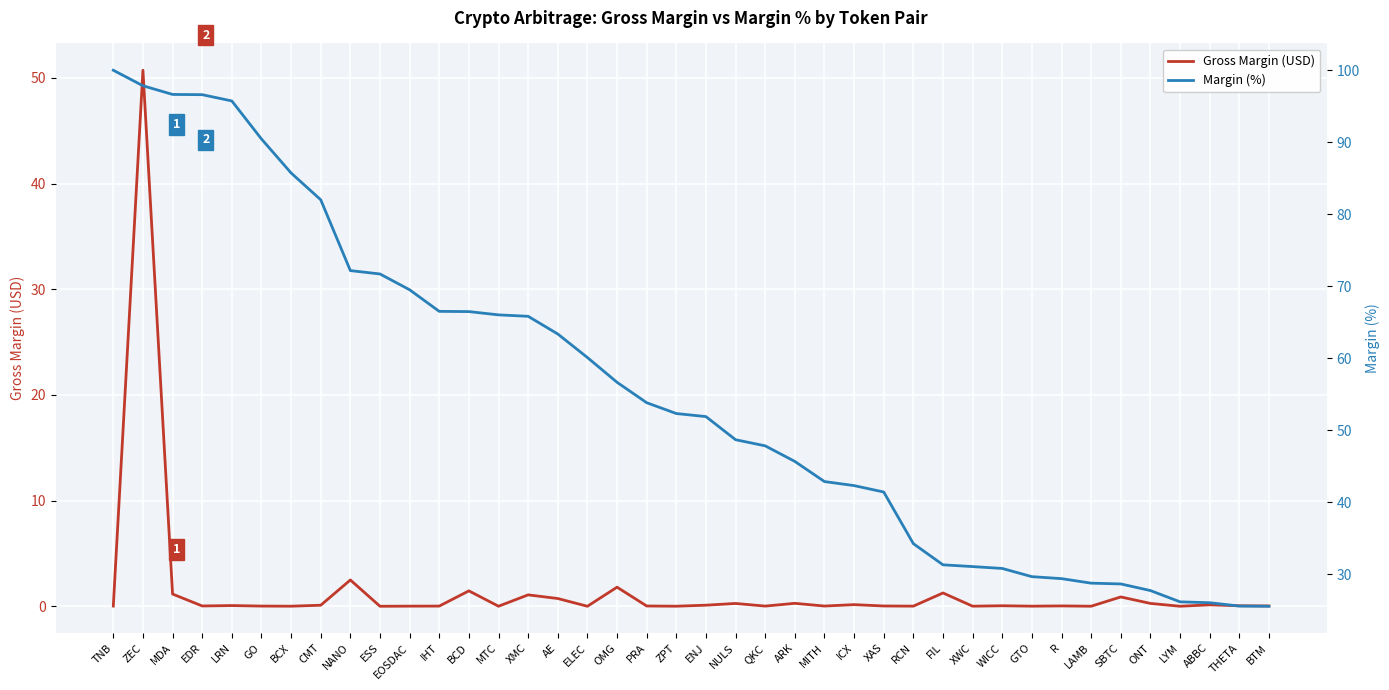

Is the value of Margin (%) at XMC greater than the value of Gross Margin (USD) at R?

Yes